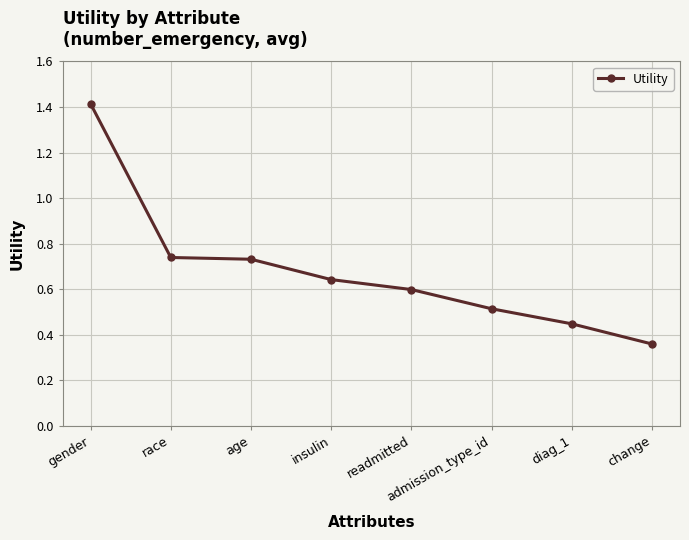

What is the maximum value shown in the chart?

1.4